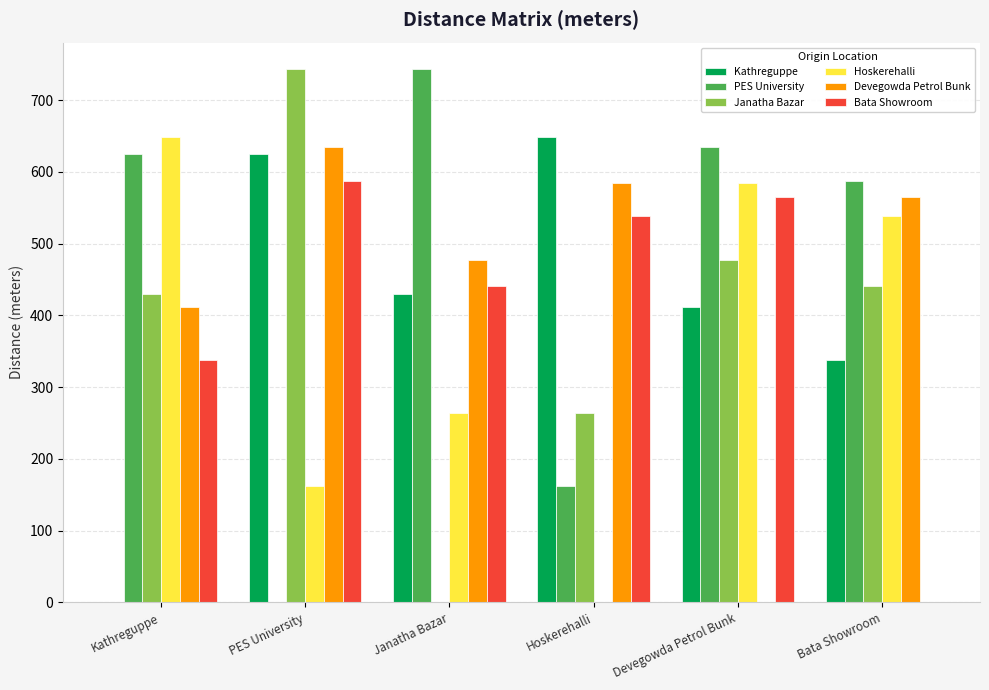

At which category is the sum across all series the highest?

PES University